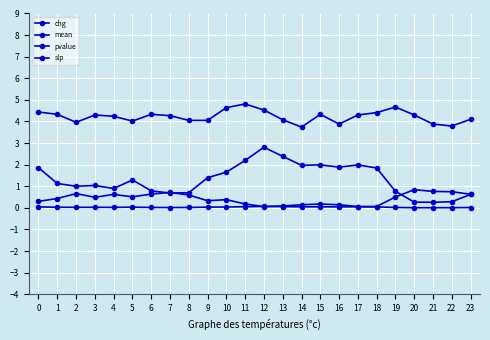

What is the difference between the maximum and minimum values in the mean series?

1.1